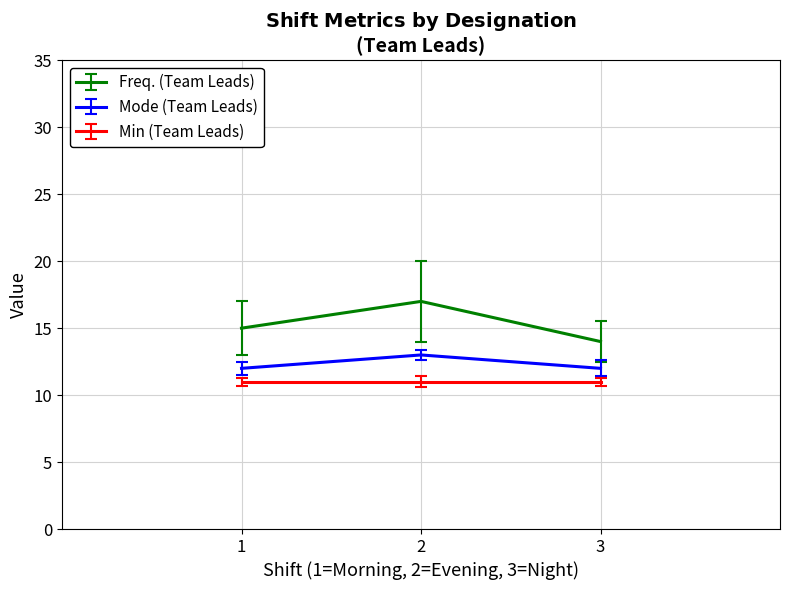

The value of Mode (Team Leads) at 3 is 12. True or false?

True